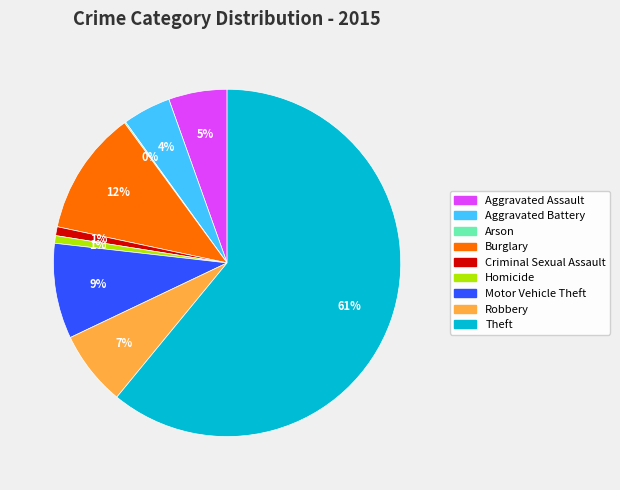

To the nearest percent, what is the combined percentage of Criminal Sexual Assault and Homicide?

2%